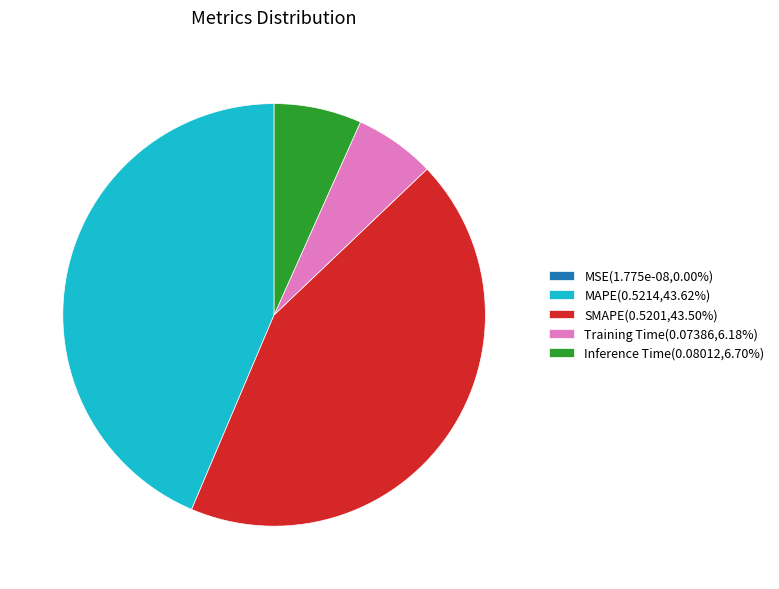

Do Inference Time(0.08012,6.70%) and Training Time(0.07386,6.18%) together represent more than half of the pie?

No